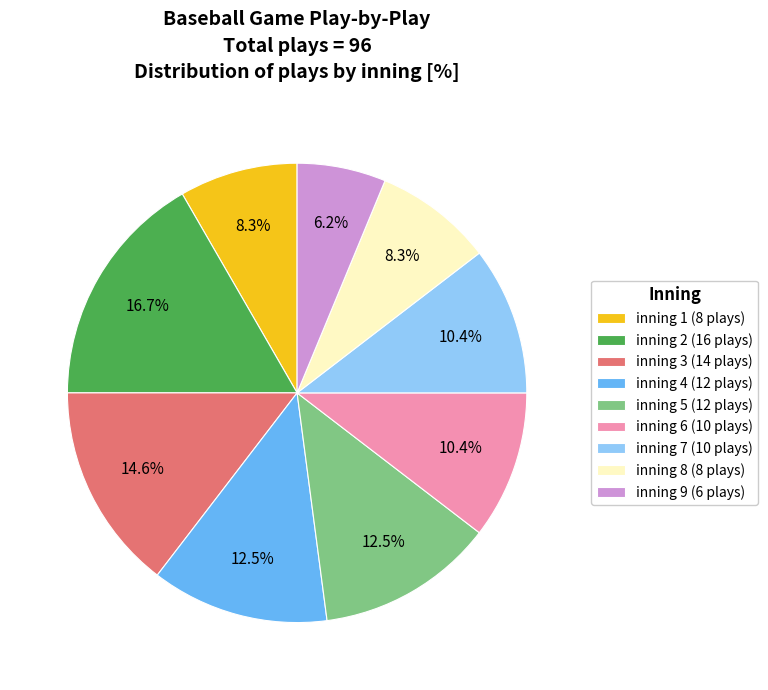

The inning 3 slice represents 15% of the pie. True or false?

True